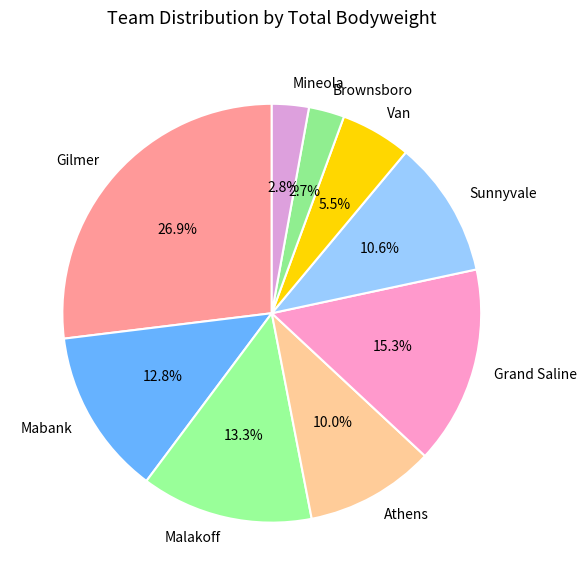

Is the sum of Mineola and Gilmer greater than half?

No